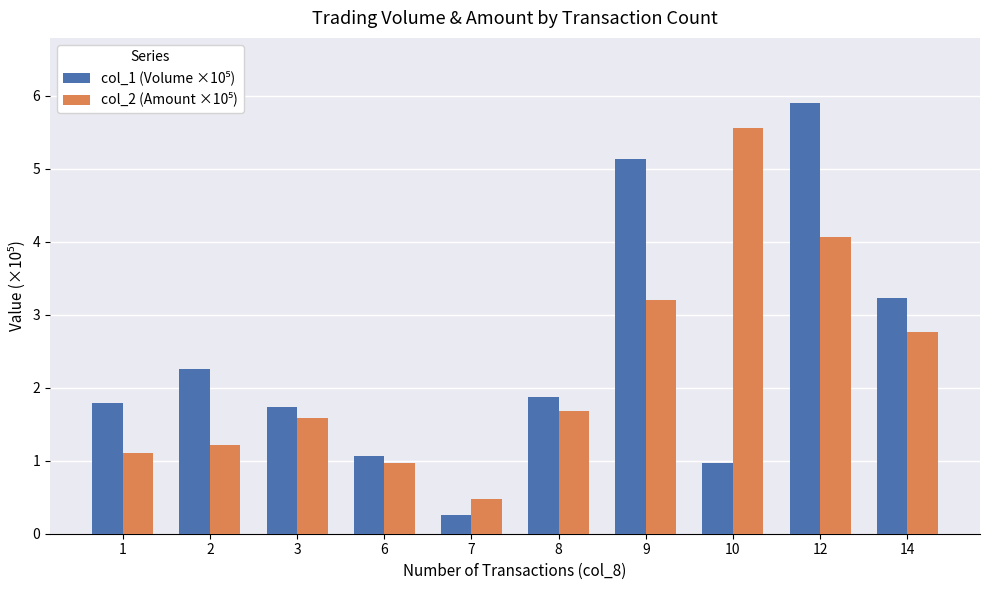

Count the number of data series in this chart.

2